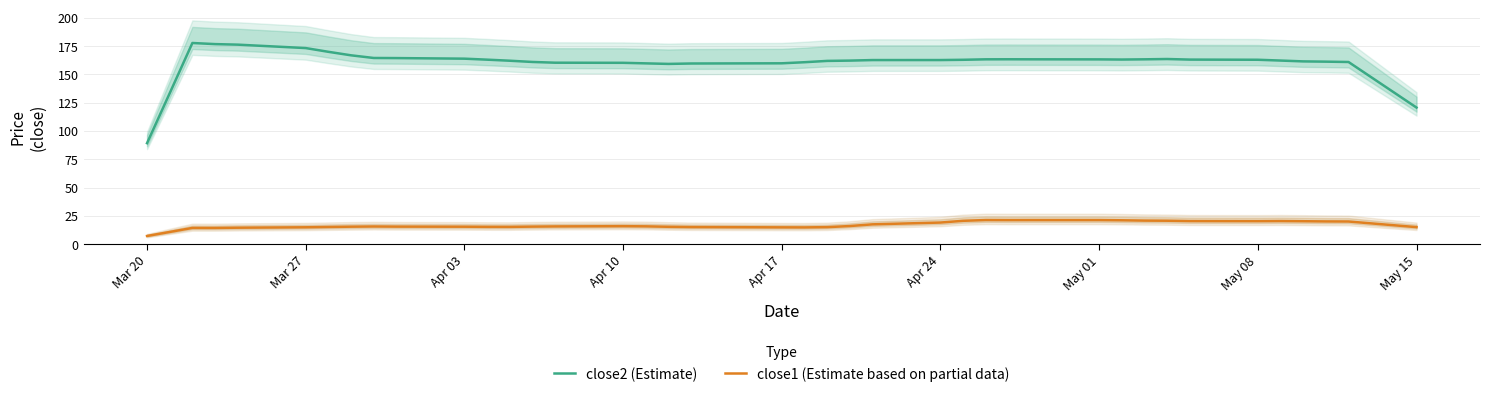

The value of close1 (Estimate based on partial data) at Apr 17 is 14.8. True or false?

True